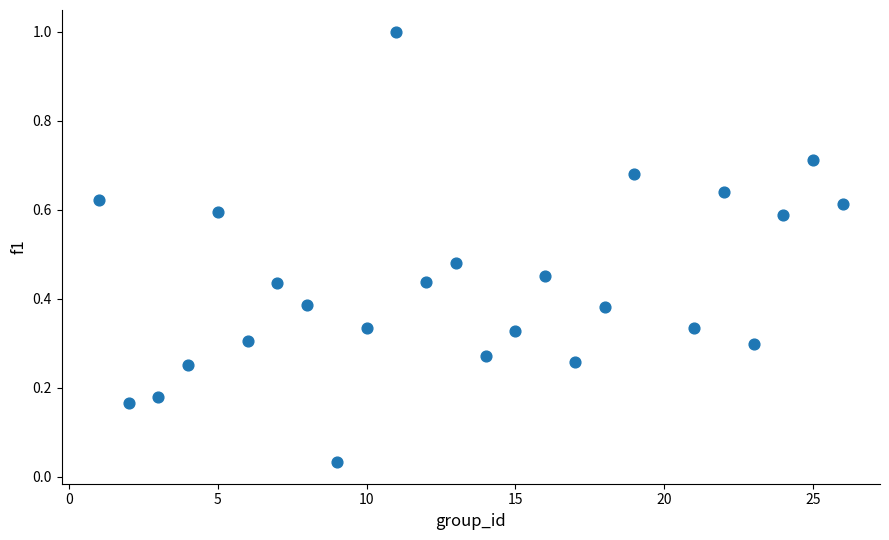

What is the range of Y values (max minus min)?

1.0